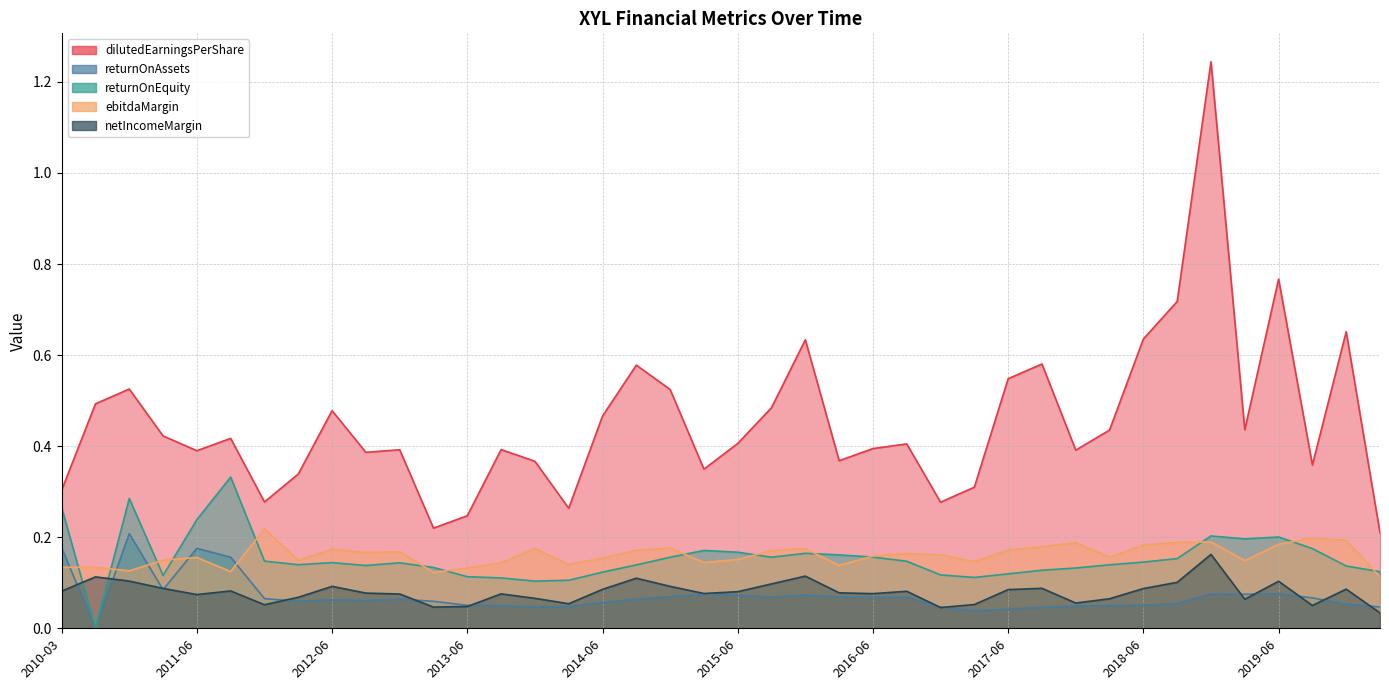

List the series in order of their peak value, lowest first.

netIncomeMargin, returnOnAssets, ebitdaMargin, returnOnEquity, dilutedEarningsPerShare